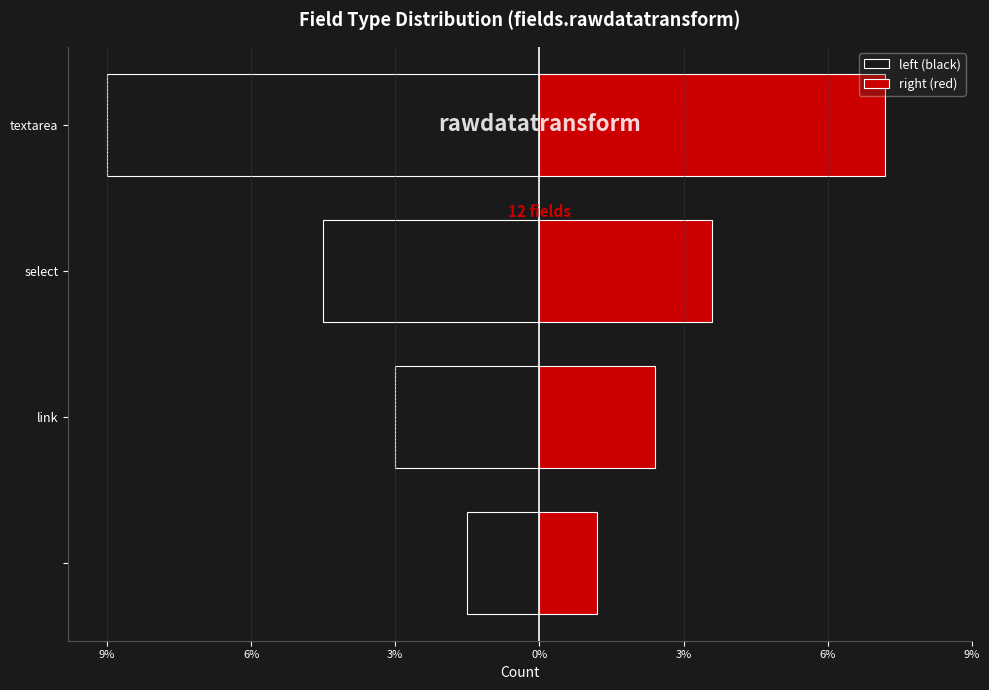

At how many categories does at least one series exceed 0?

4